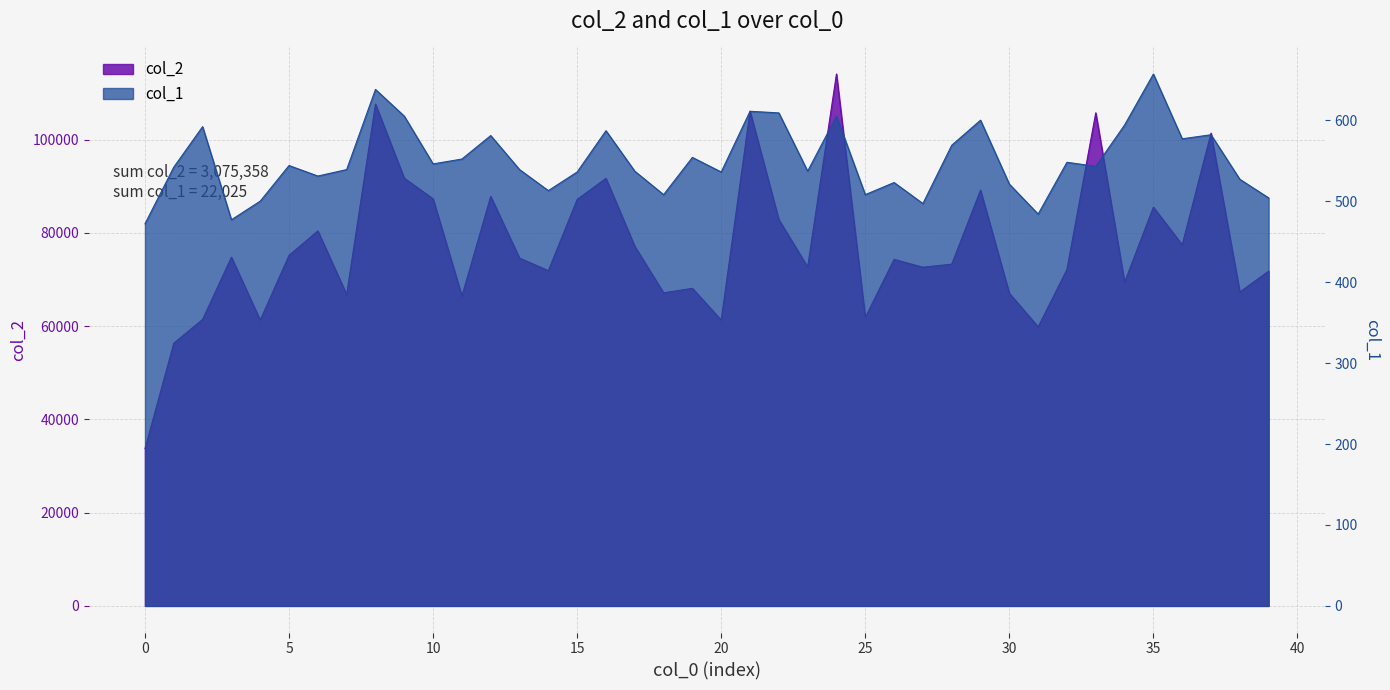

What is the sum of the col_1 values at 36 and 18?

1085